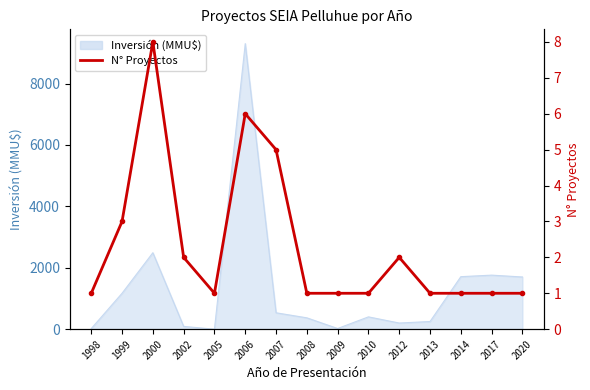

Reading left to right, extract all data points from this chart.

1	3	8	2	1	6	5	1	1	1	2	1	1	1	1